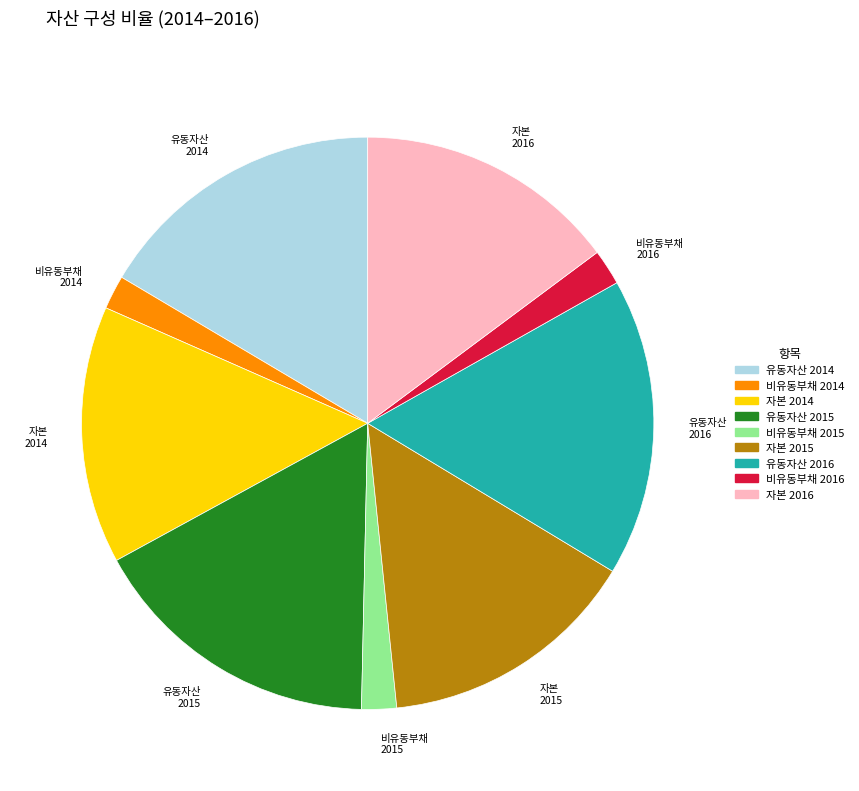

Is it true that 유동자산 2014 is 6% of the pie?

False